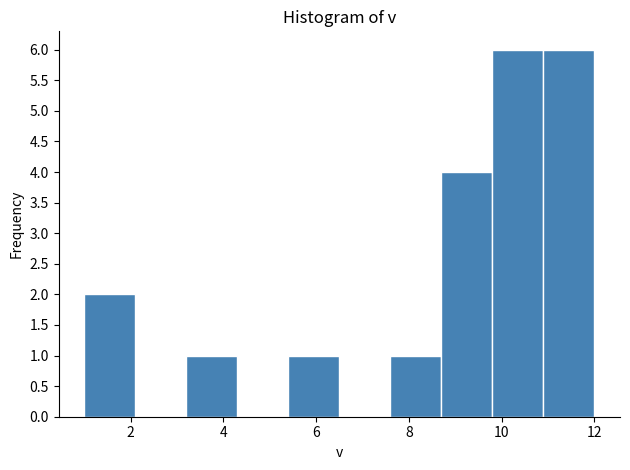

Reading left to right, transcribe this chart: for each bar, give the range it covers on the x-axis and its height. Neither the bar edges nor the heights are printed on the chart, so give them approximately, as read against the axes.

1.0 to 2.1: 2
2.1 to 3.2: 0
3.2 to 4.3: 1
4.3 to 5.4: 0
5.4 to 6.5: 1
6.5 to 7.6: 0
7.6 to 8.7: 1
8.7 to 9.8: 4
9.8 to 10.9: 6
10.9 to 12.0: 6